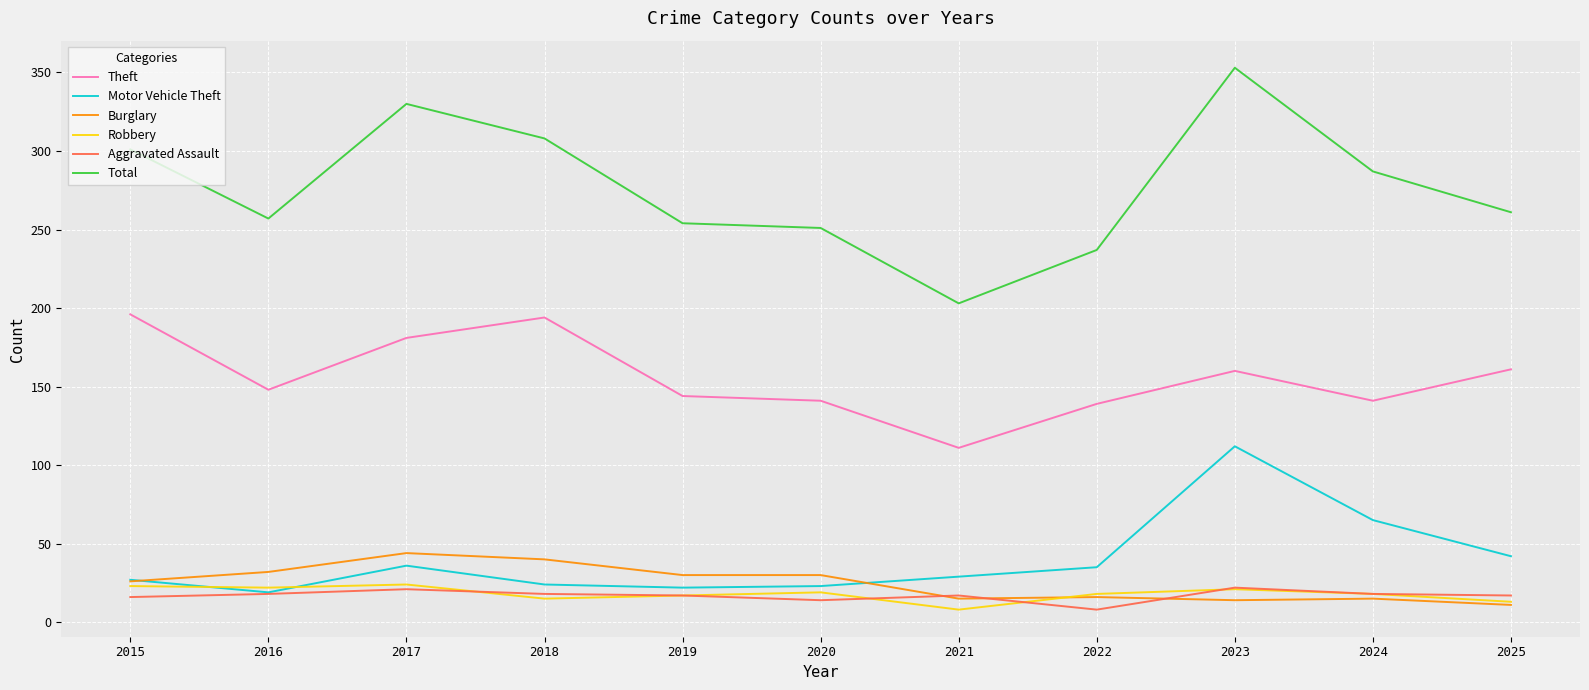

Where is Motor Vehicle Theft nearest to the value 65?

2024